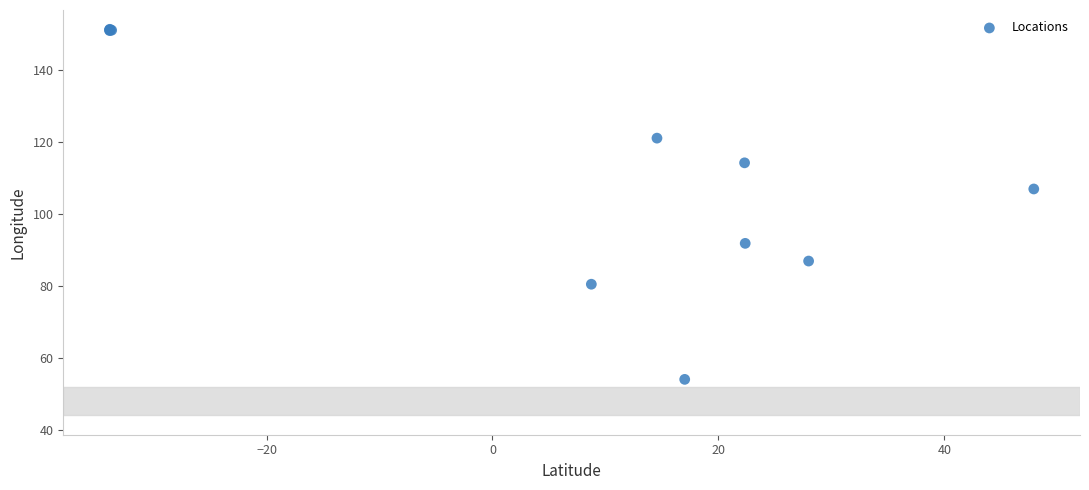

What Y value in the scatter plot is closest to 102?

106.9